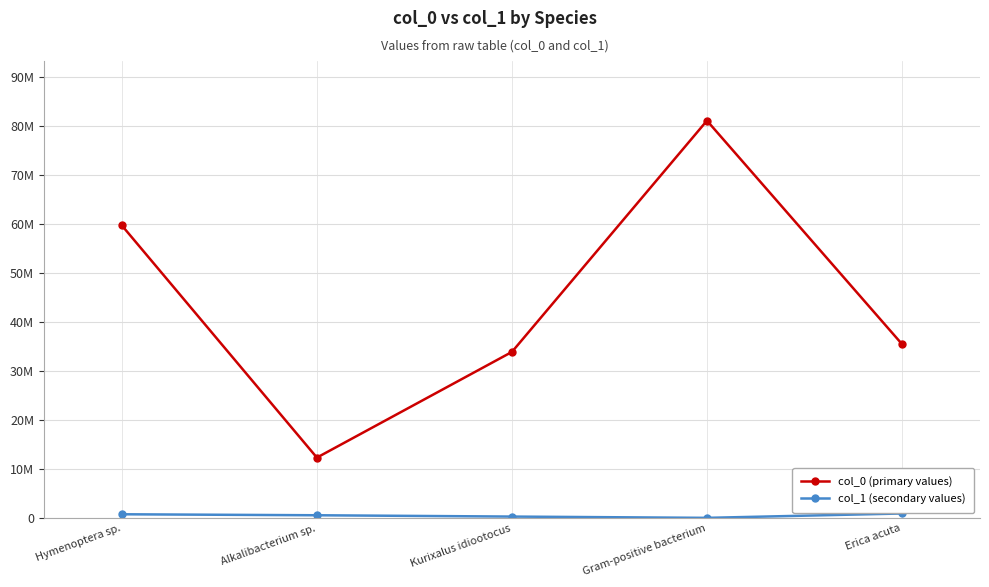

What is the average value of the col_0 (primary values) series?

44503760